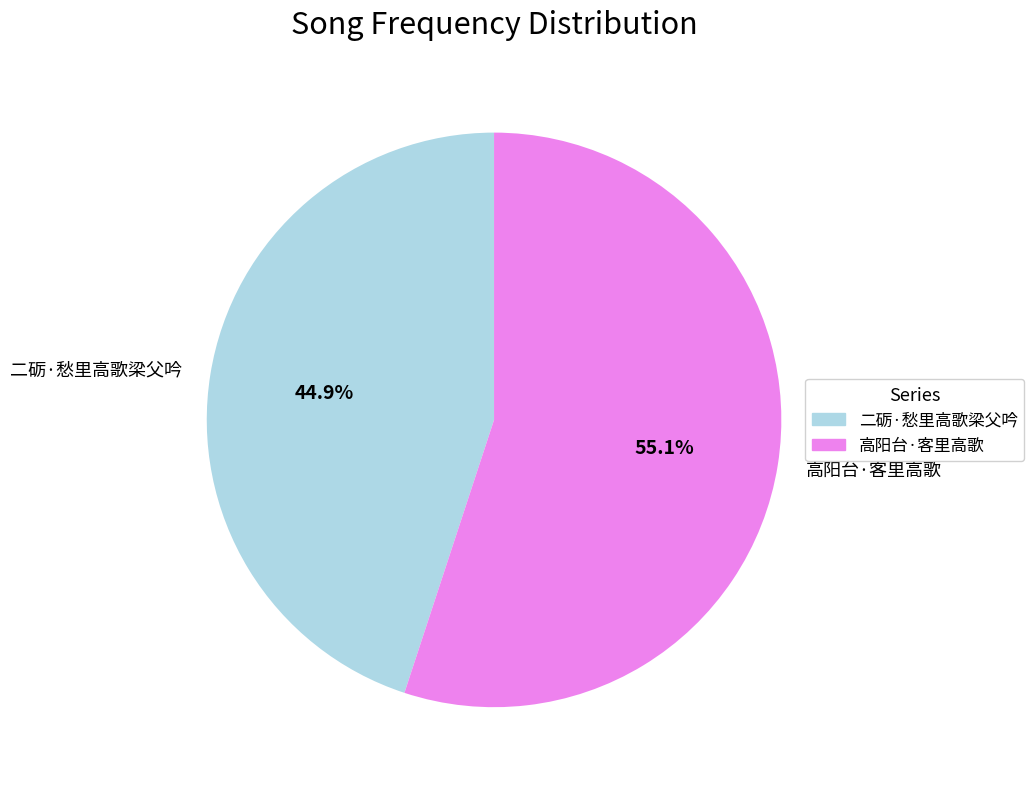

Which has a higher value, 二砺·愁里高歌梁父吟 or 高阳台·客里高歌?

高阳台·客里高歌